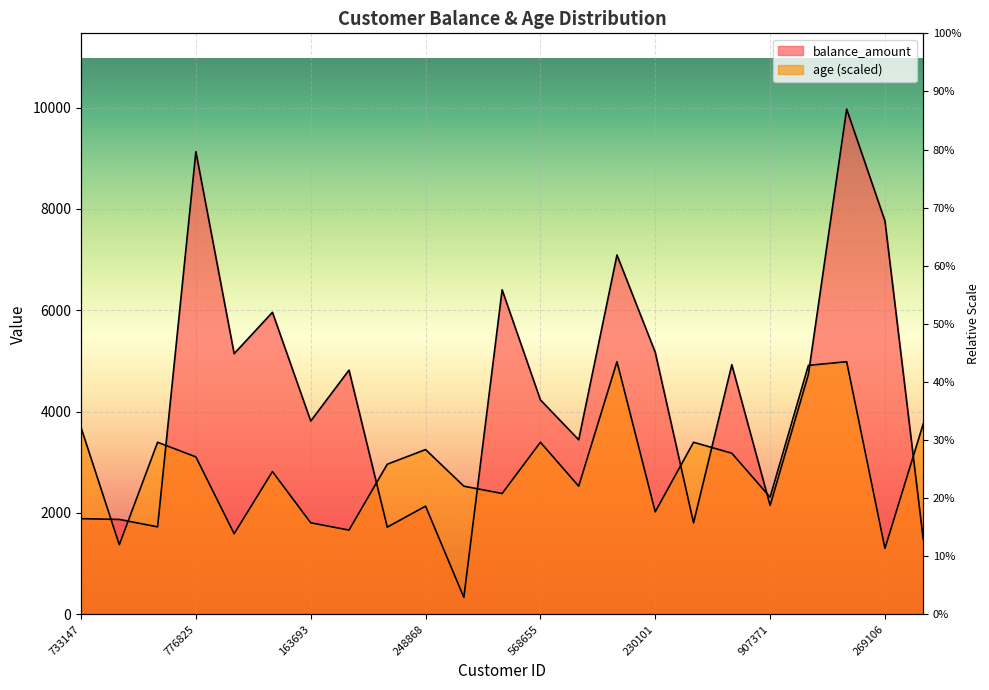

True or false: age and balance_amount intersect in this chart.

True